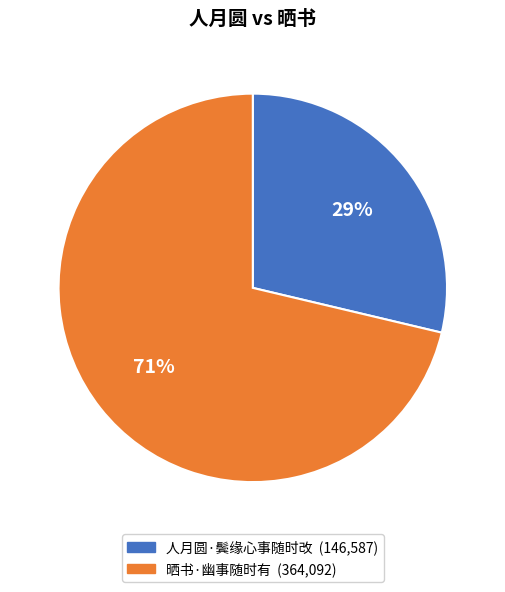

How many segments does this pie chart have?

2